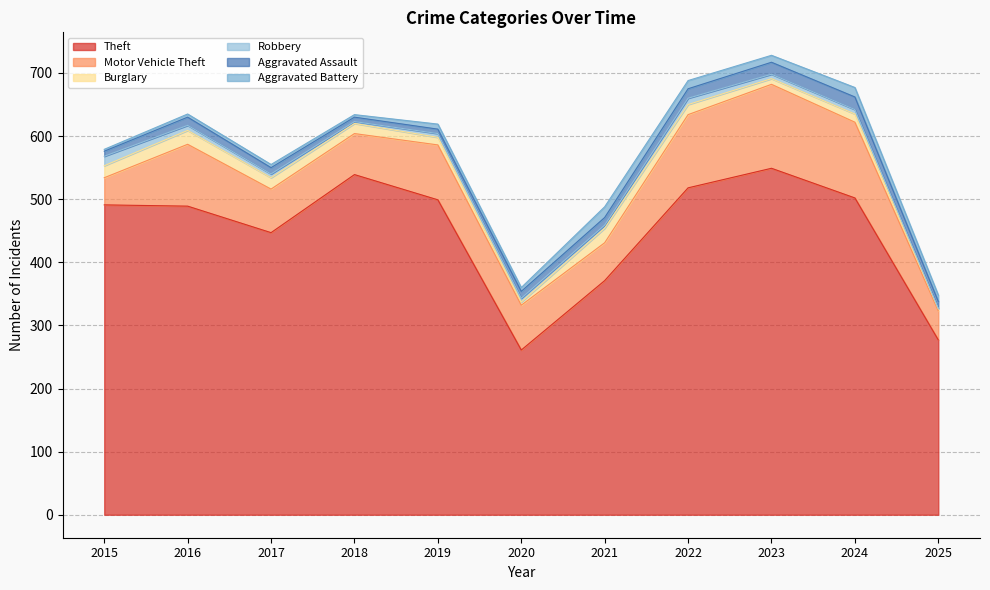

What is the difference between the second highest and minimum values in the Burglary series?

19